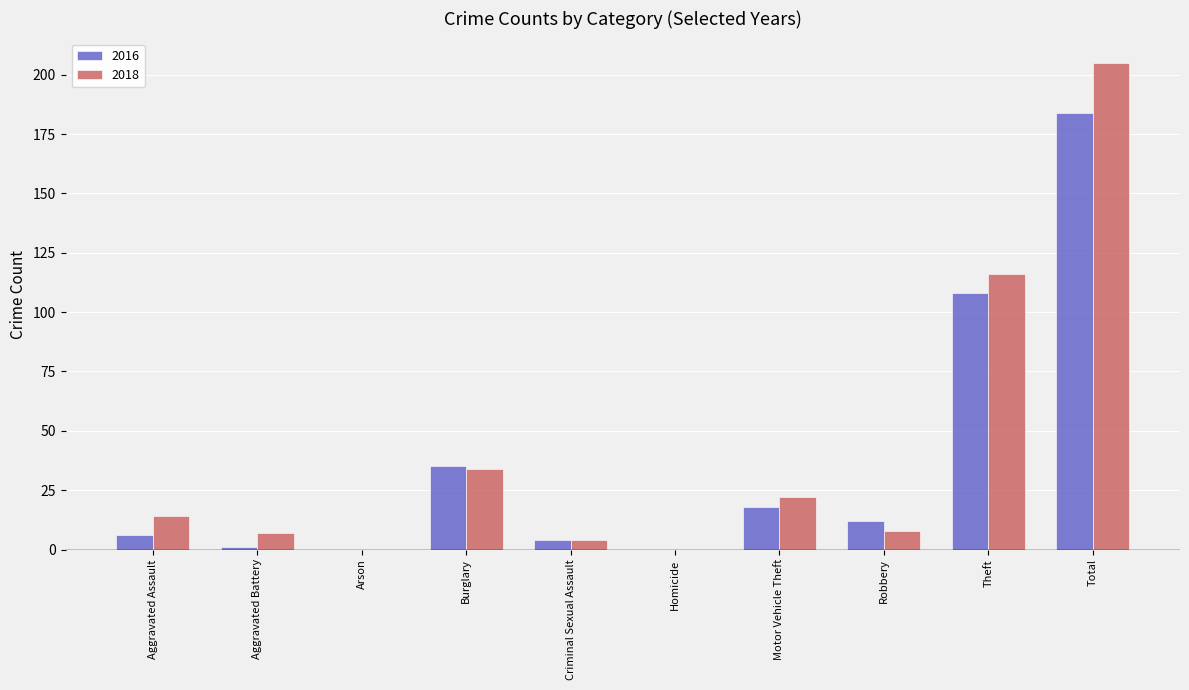

What is the sum of the 2018 values at Motor Vehicle Theft and Arson?

22